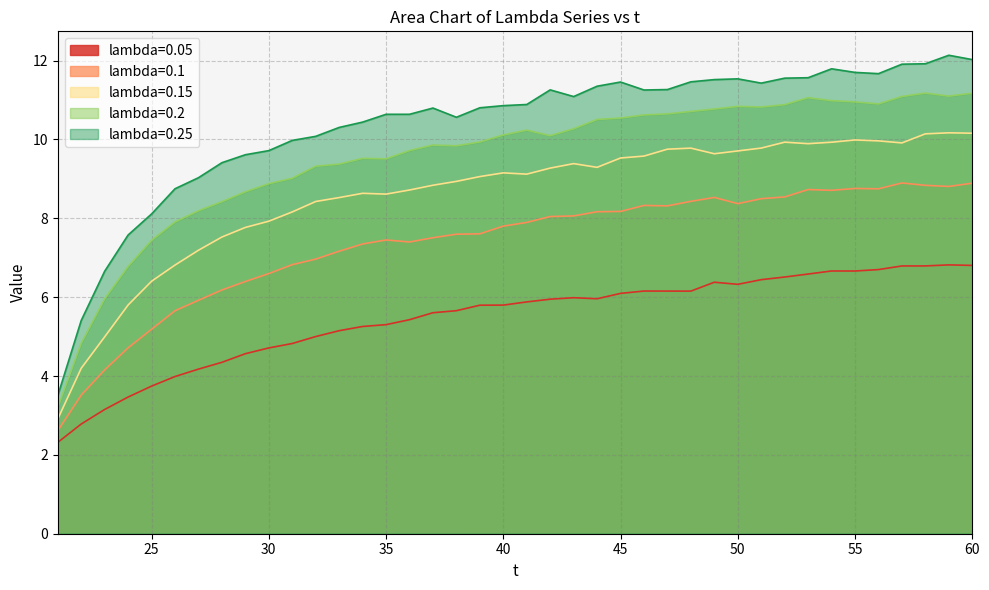

At which category is the sum across all series the highest?

60